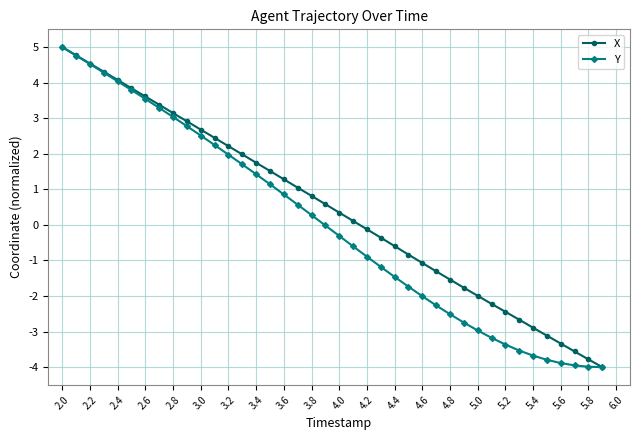

What are all the series names shown in the legend?

X, Y